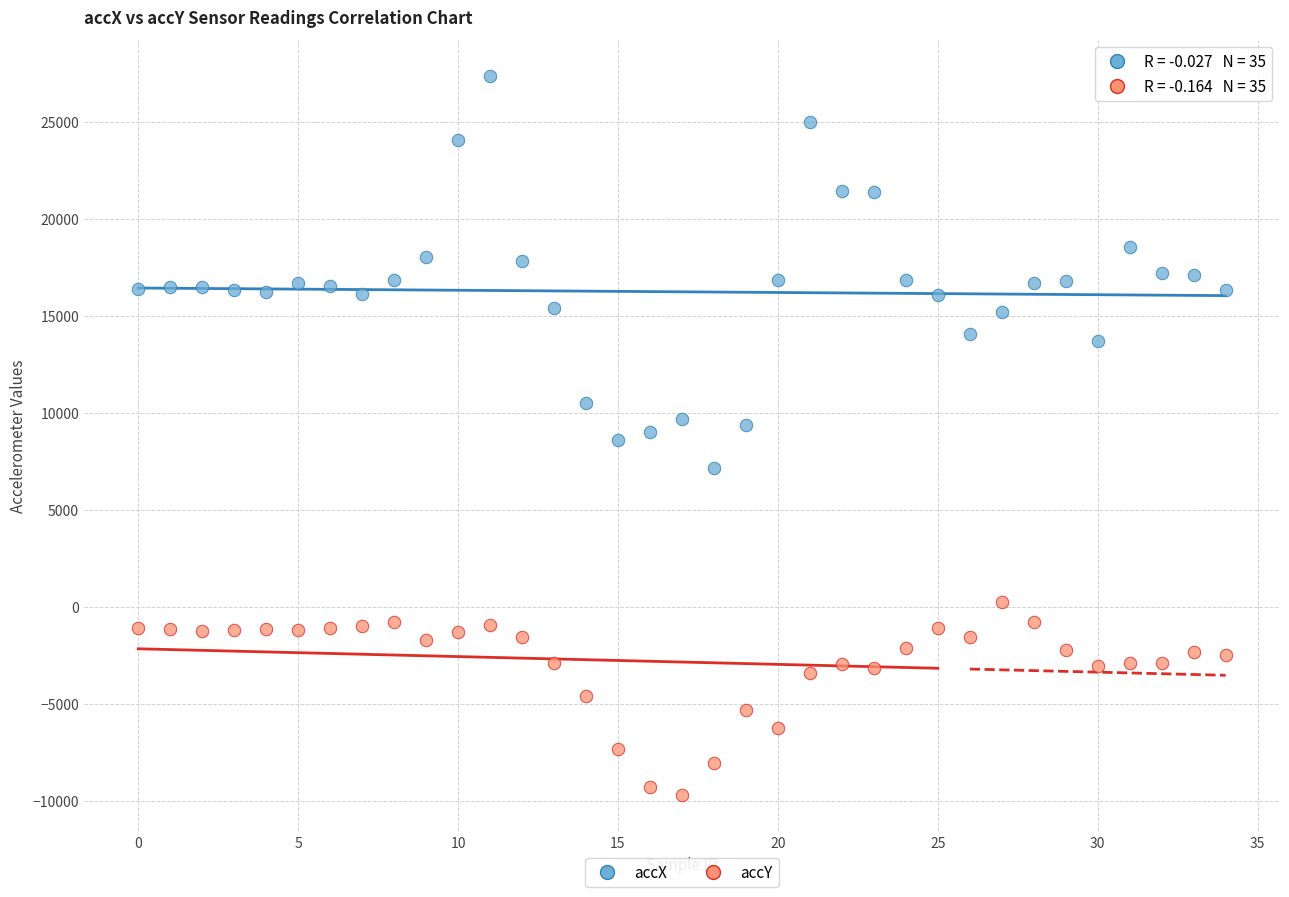

Which series contains the highest Y value?

accX